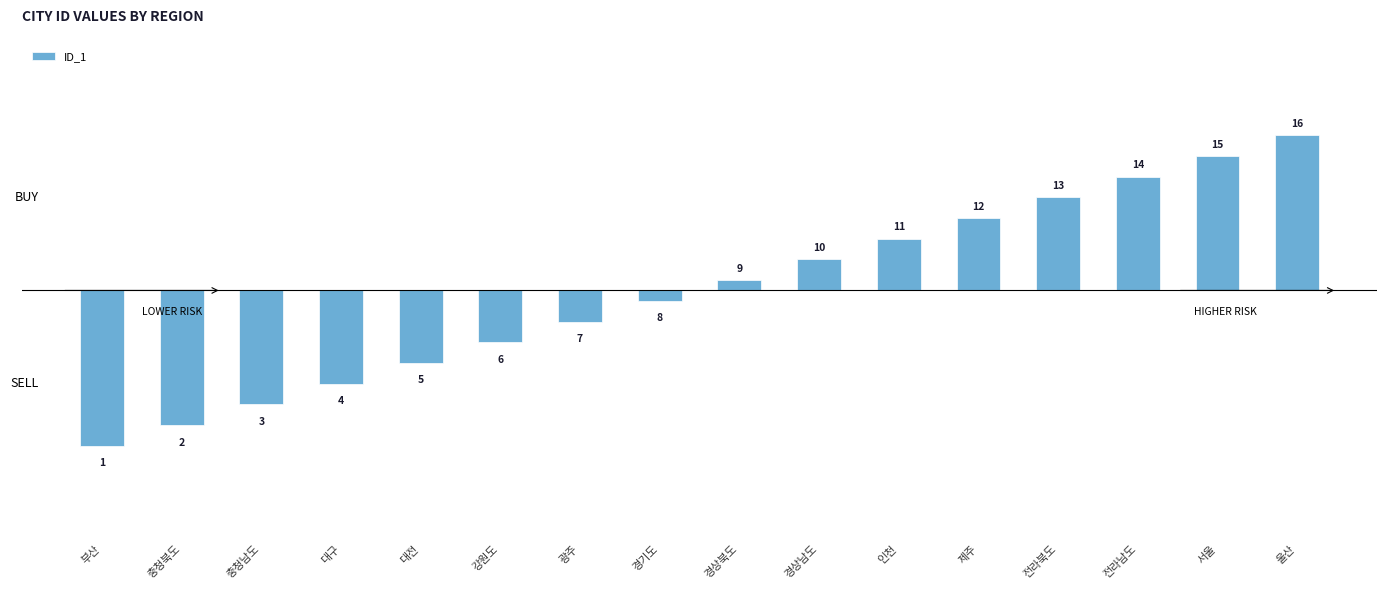

Is it true that the value at 인천 is 2.5?

True